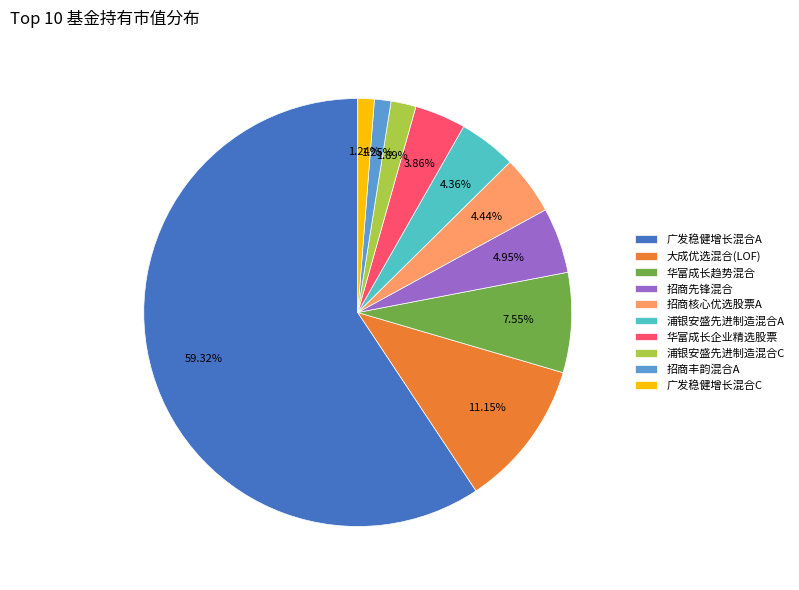

To the nearest percent, what is the difference between the 招商先锋混合 and 广发稳健增长混合C slice percentages?

4%